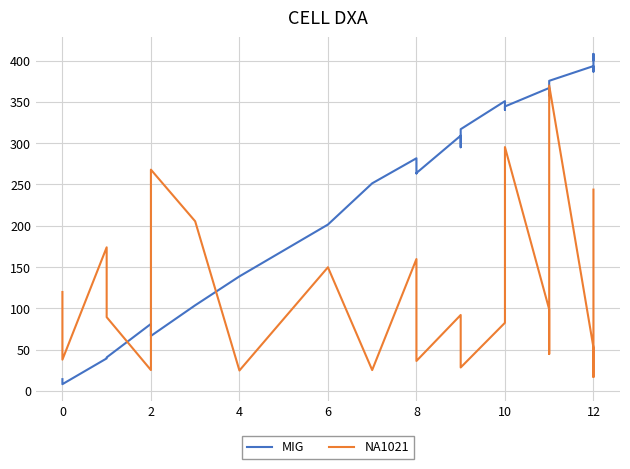

What is the sum of all NA1021 values?

3064.8